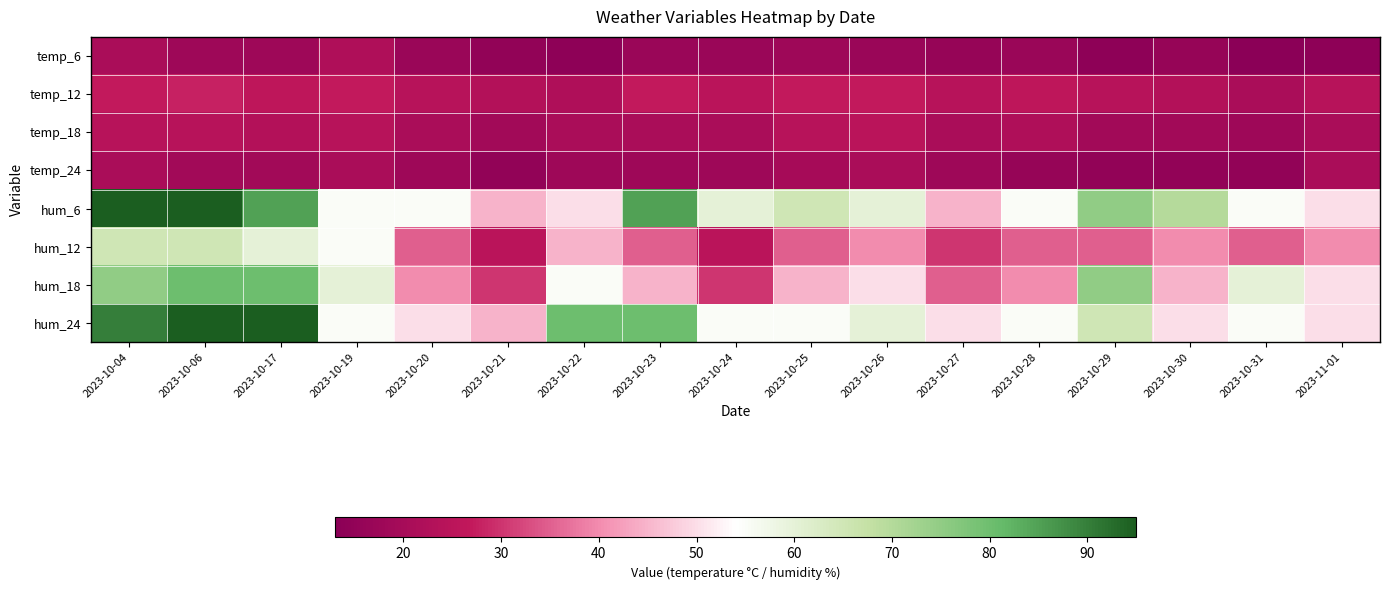

At 2023-10-04, list the series in order from largest to smallest.

hum_6, hum_24, hum_18, hum_12, temp_12, temp_18, temp_6, temp_24